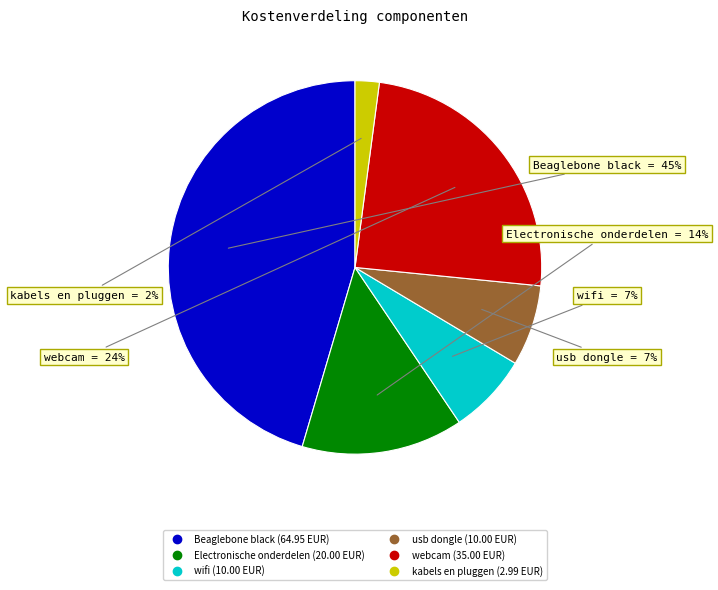

True or false: wifi accounts for 1% of the total.

False